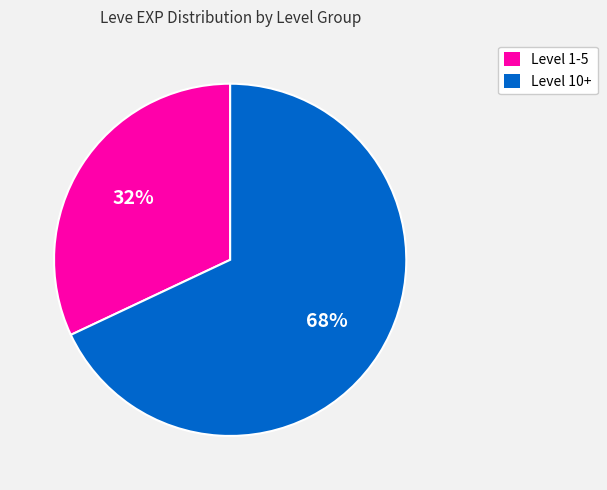

How many segments does this pie chart have?

2